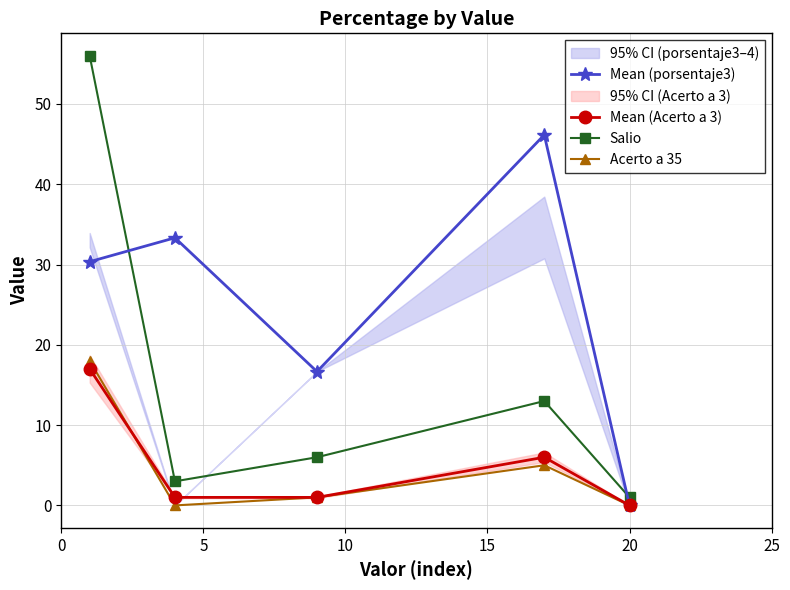

What is the value of the Acerto a 35 point at the 3rd from the left?

1.0